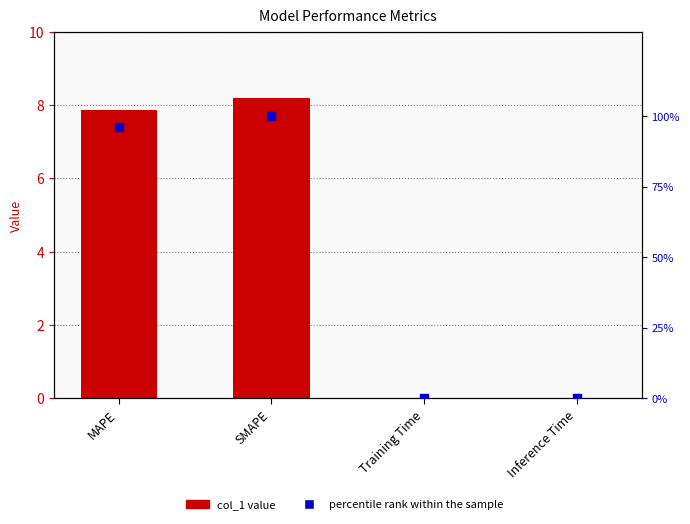

At how many categories does at least one series exceed 83?

2